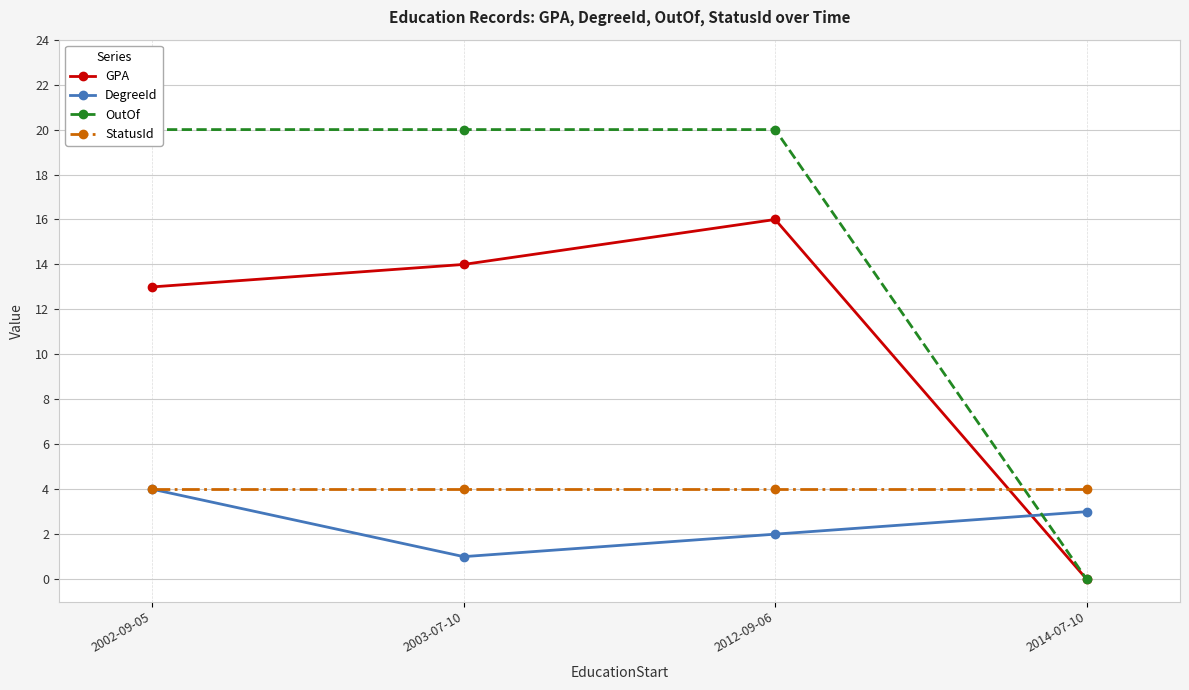

The value of StatusId at 2002-09-05 is 7. True or false?

False